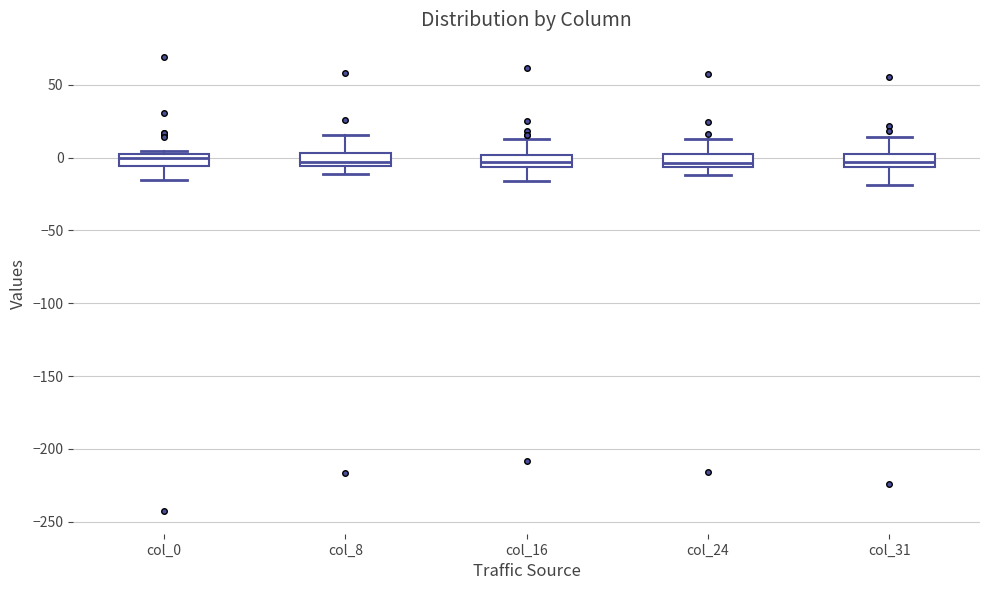

Where does the lower whisker of the box for col_8 end on the y-axis? The values are not printed on the chart, so give them approximately, as read against the axis.

-10